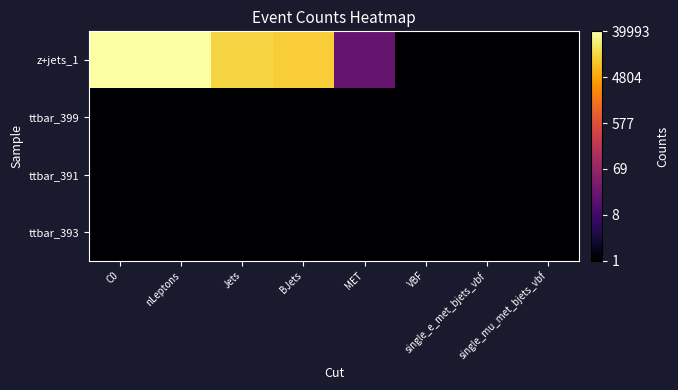

Reading right to left, what are all the values shown in this chart?

z+jets_1: single_mu_met_bjets_vbf=0.0	single_e_met_bjets_vbf=0.0	VBF=0.0	MET=1.3	BJets=4.0	Jets=4.1	nLeptons=4.6	C0=4.6
ttbar_399: single_mu_met_bjets_vbf=0.0	single_e_met_bjets_vbf=0.0	VBF=0.0	MET=0.0	BJets=0.0	Jets=0.0	nLeptons=0.0	C0=0.0
ttbar_391: single_mu_met_bjets_vbf=0.0	single_e_met_bjets_vbf=0.0	VBF=0.0	MET=0.0	BJets=0.0	Jets=0.0	nLeptons=0.0	C0=0.0
ttbar_393: single_mu_met_bjets_vbf=0.0	single_e_met_bjets_vbf=0.0	VBF=0.0	MET=0.0	BJets=0.0	Jets=0.0	nLeptons=0.0	C0=0.0